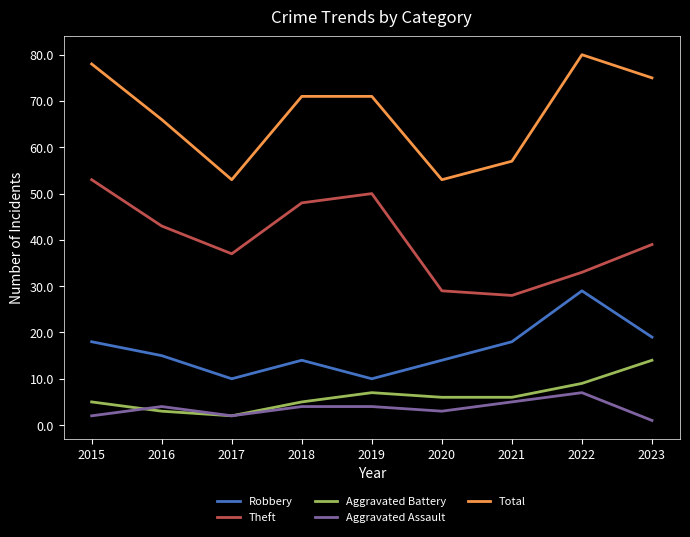

What is the spread (max minus min) of values at 2021?

52